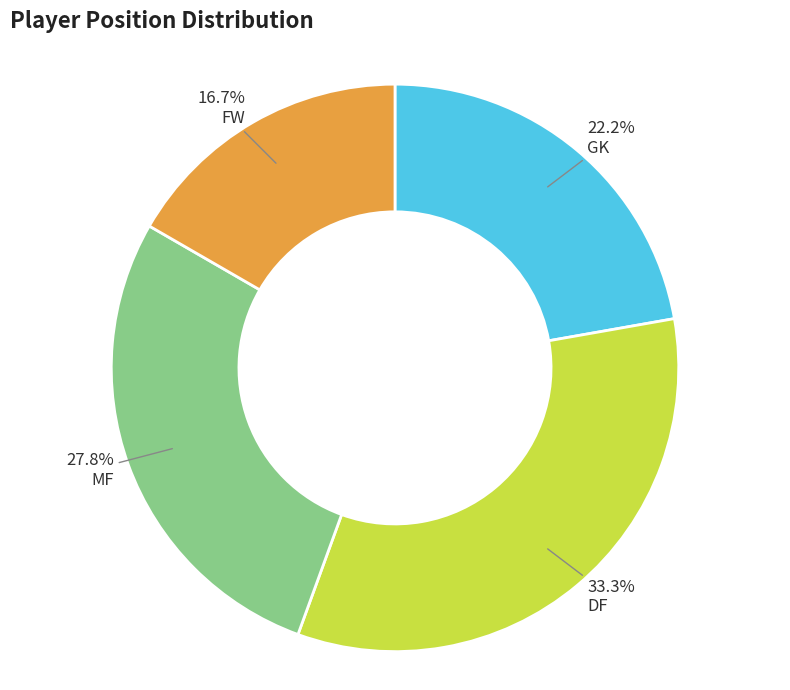

Does any single category account for the majority?

No